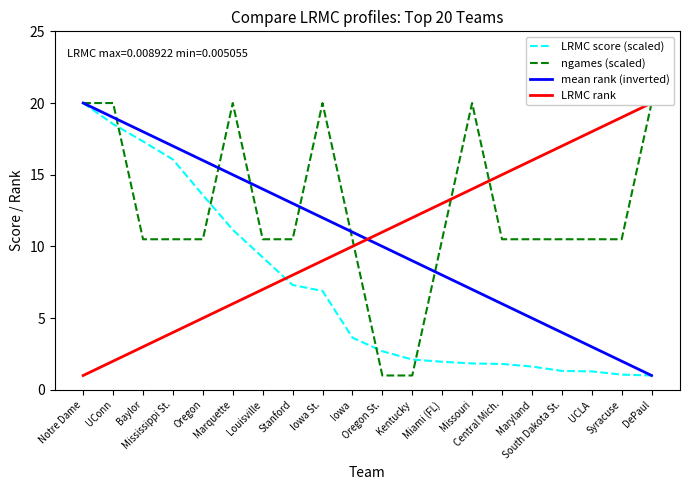

How many distinct data groups are displayed?

4